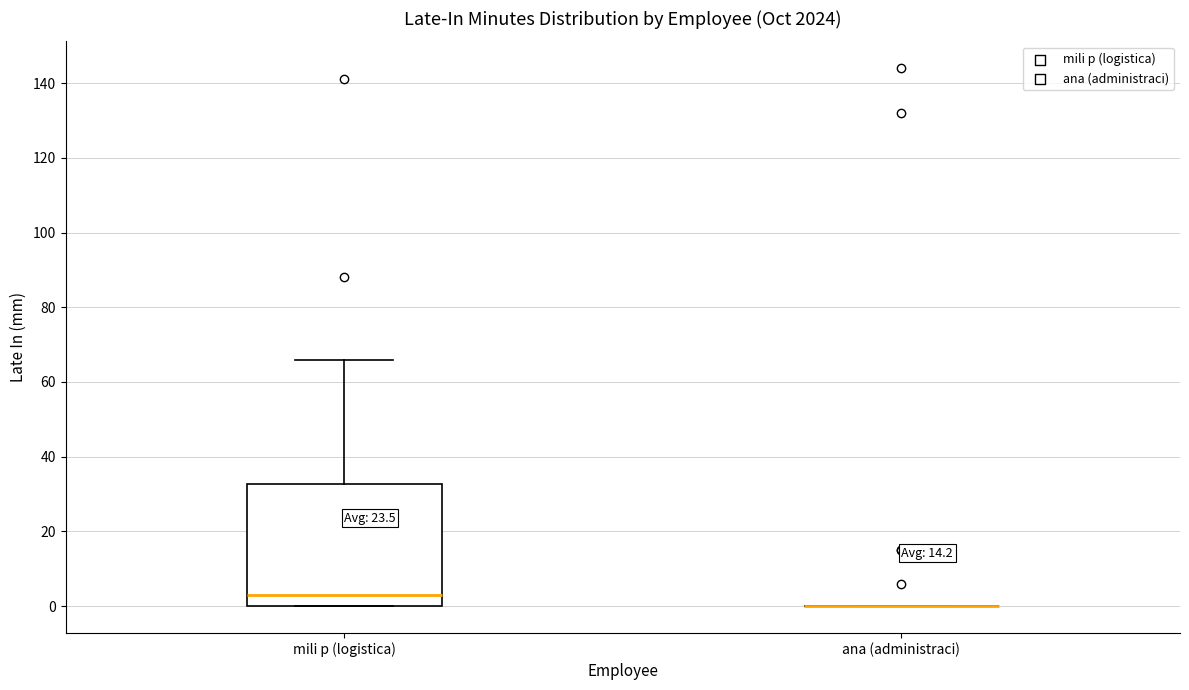

Reading left to right, read every box against the y-axis: the position of its median line, the range the box covers, and the ends of its whiskers. The values are not printed on the chart, so give them approximately, as read against the axis.

mili p (logistica): median 4, box 0 to 32, whiskers 0 to 66
ana (administraci): box collapsed to a line at 0, whiskers 0 to 0